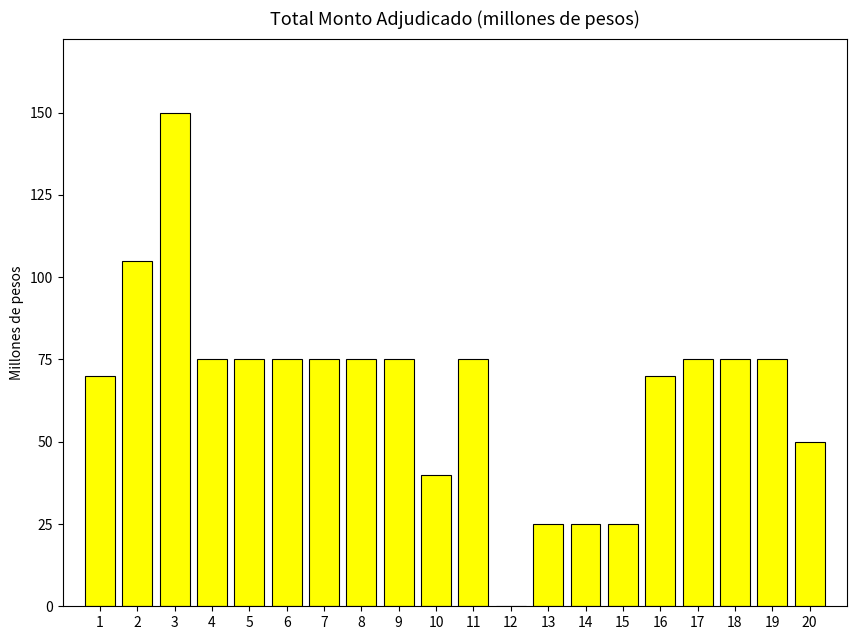

Are the bars horizontal?

No